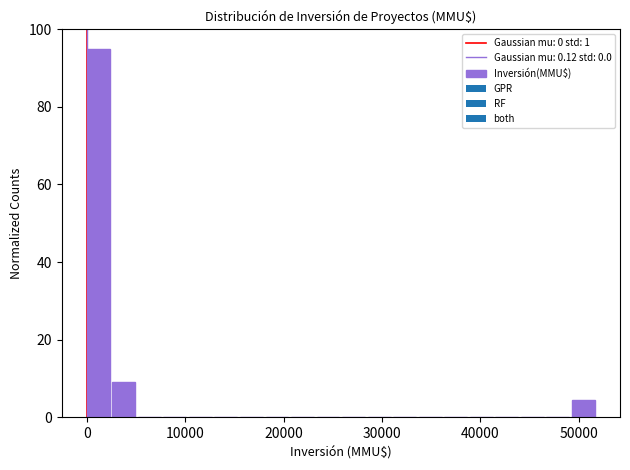

Around what value on the x-axis is the tallest bar? Give the approximate position of its centre, as read against the axis.

1000